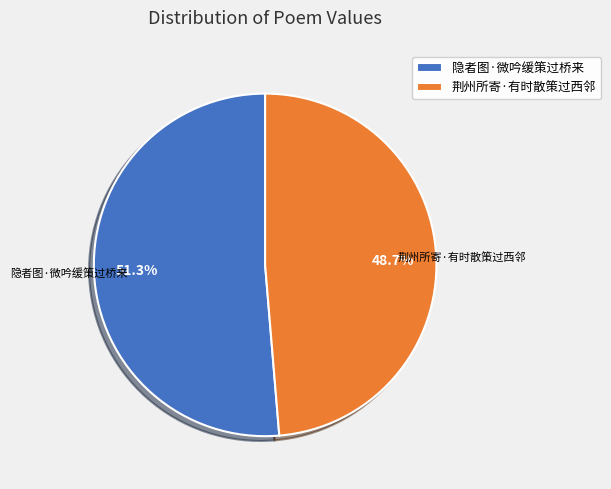

To the nearest percent, what is the difference between the largest and smallest slice percentages?

3%